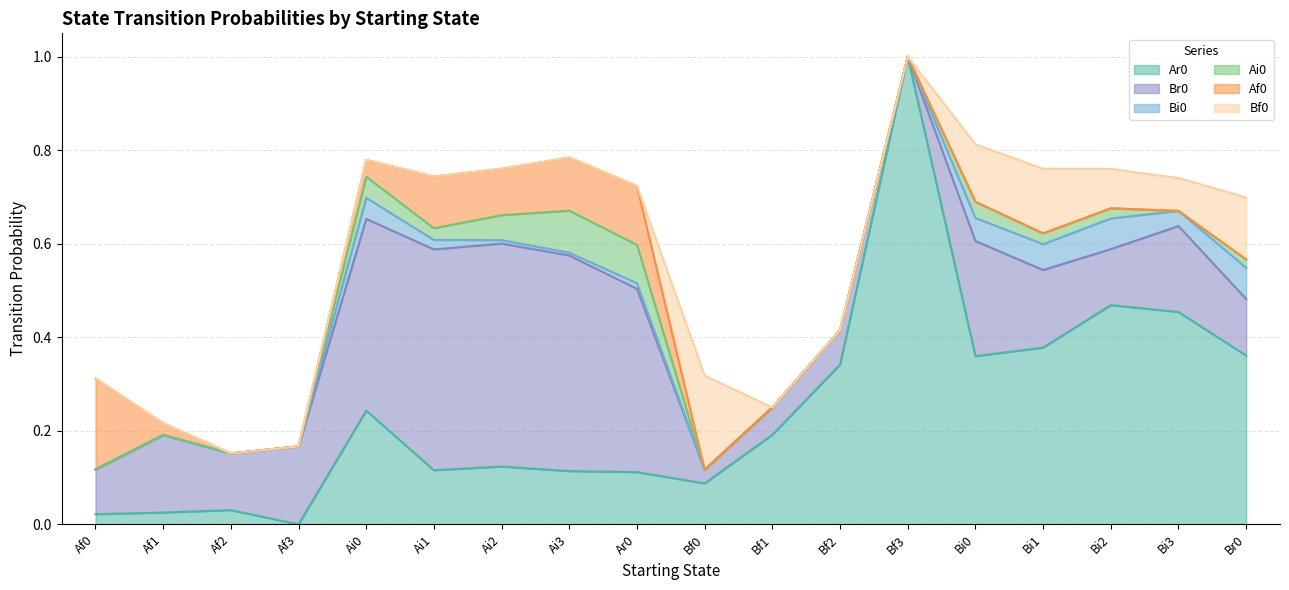

Which label corresponds to the largest value in the chart?

Bf3